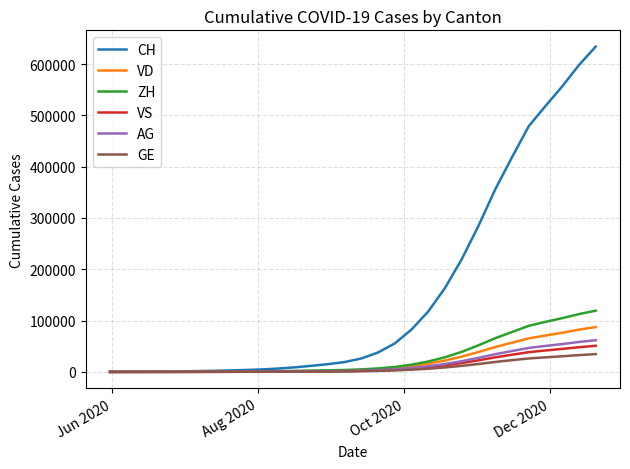

Which series has the largest total across all categories?

CH